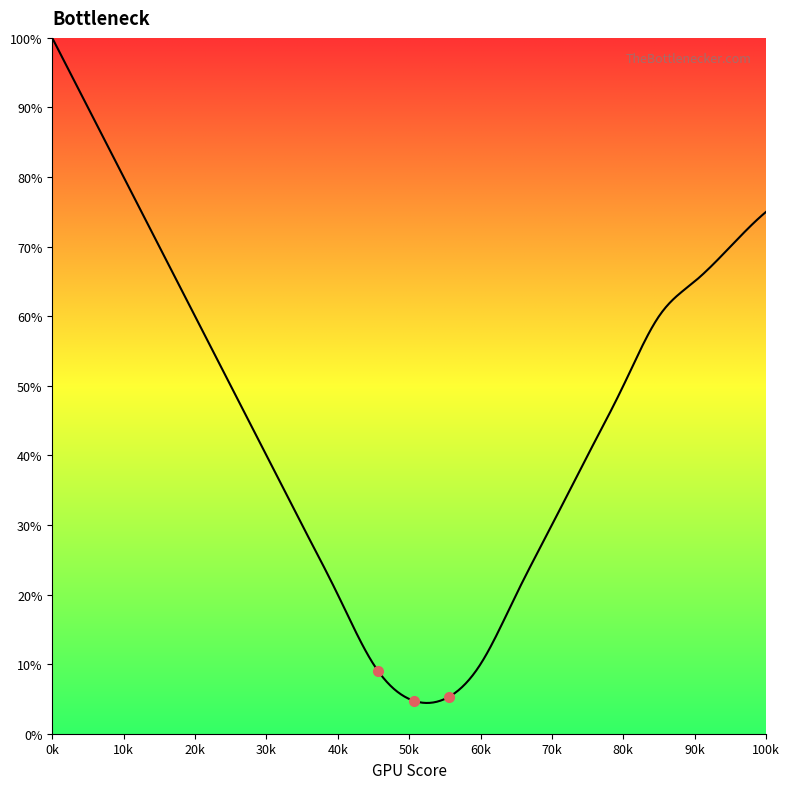

What is the minimum value shown in the chart?

4.4